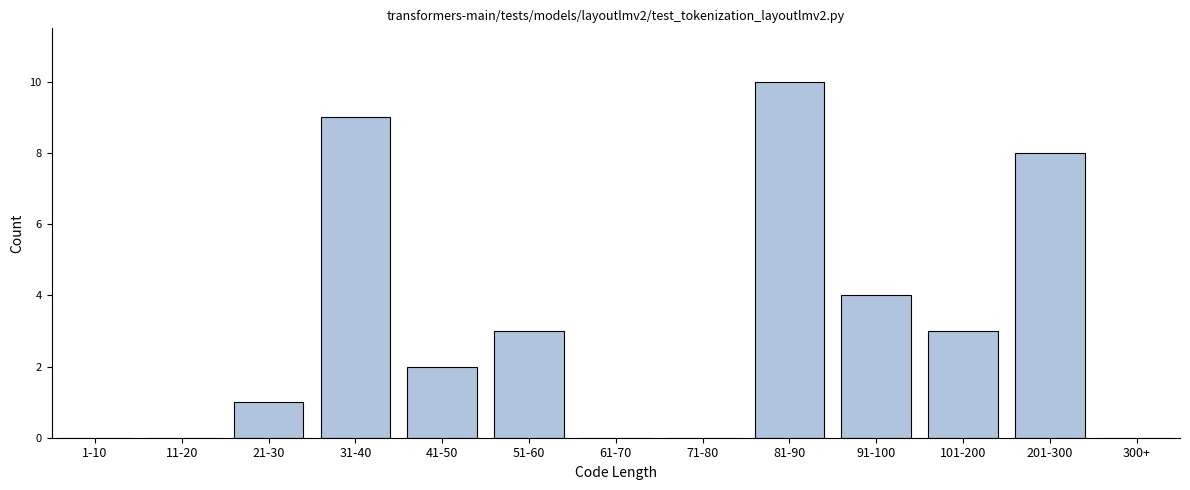

Reading right to left, extract all data points from this chart.

300+=0	201-300=8	101-200=3	91-100=4	81-90=10	71-80=0	61-70=0	51-60=3	41-50=2	31-40=9	21-30=1	11-20=0	1-10=0